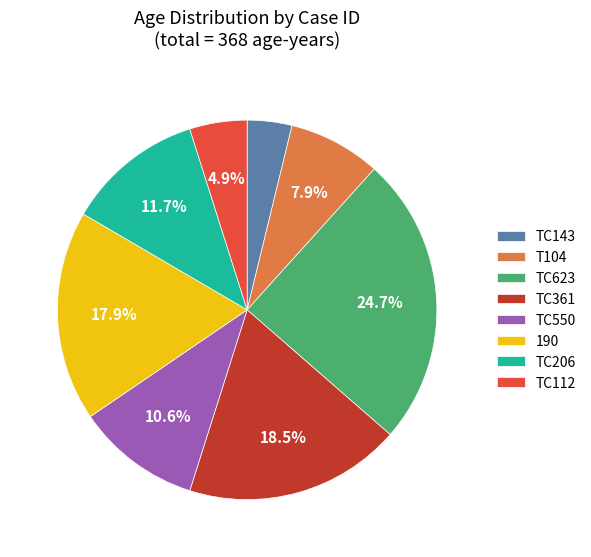

Which has a higher value, TC361 or TC550?

TC361